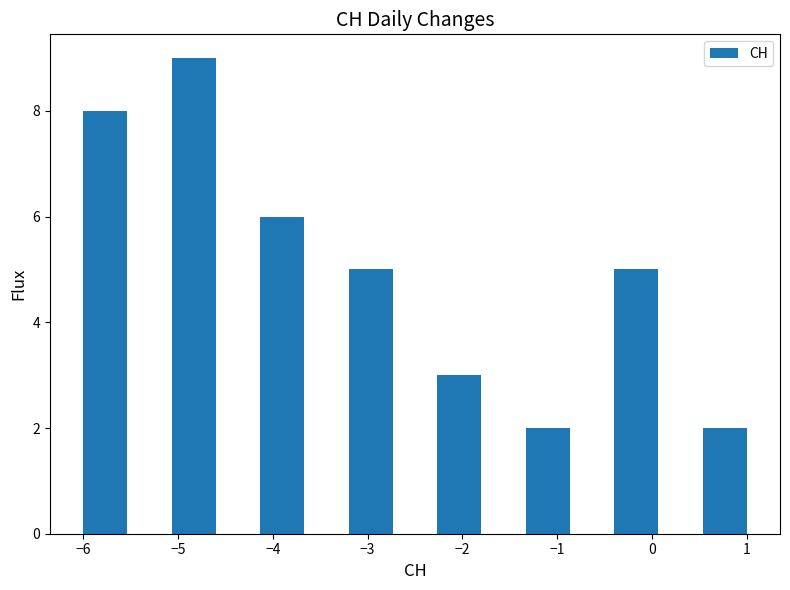

Reading left to right, transcribe this chart: for each bar, give the range it covers on the x-axis and its height. Neither the bar edges nor the heights are printed on the chart, so give them approximately, as read against the axes.

-6.0 to -5.5: 8
-5.5 to -5.1: 0
-5.1 to -4.6: 9
-4.6 to -4.1: 0
-4.1 to -3.7: 6
-3.7 to -3.2: 0
-3.2 to -2.7: 5
-2.7 to -2.3: 0
-2.3 to -1.8: 3
-1.8 to -1.3: 0
-1.3 to -0.9: 2
-0.9 to -0.4: 0
-0.4 to 0.1: 5
0.1 to 0.5: 0
0.5 to 1.0: 2